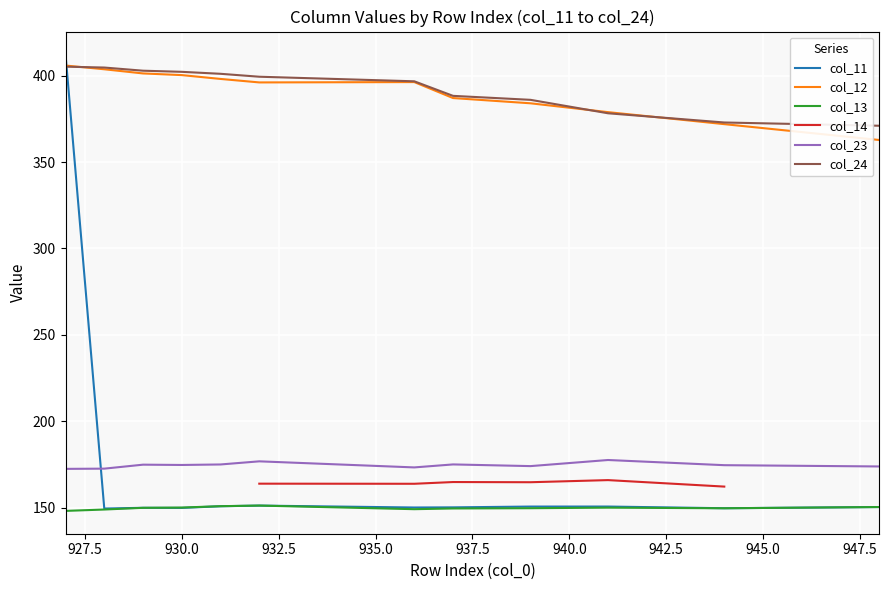

What is the lowest value of the col_12 series?

362.8